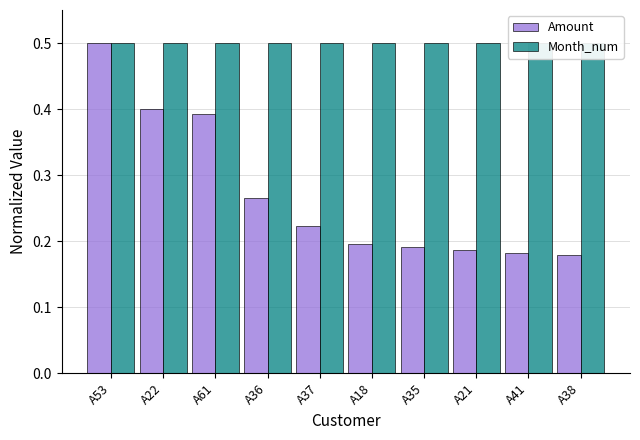

What is the value of the Amount bar at the 4th from the left?

0.3